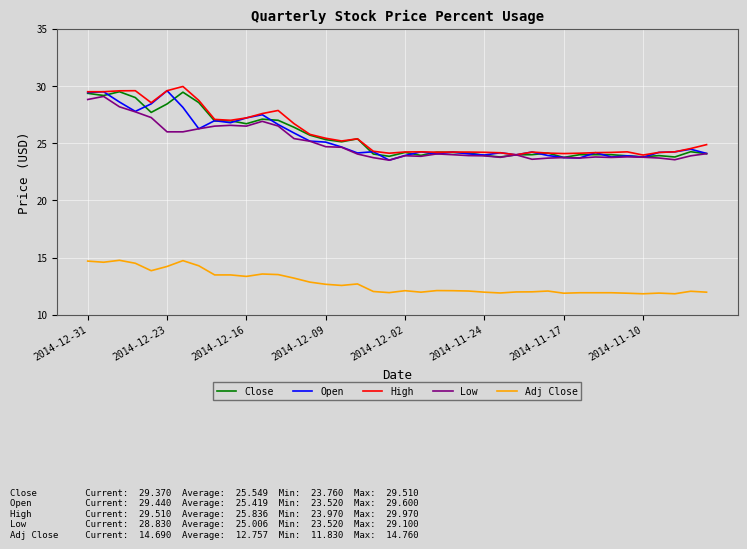

What is the smallest value displayed?

11.8